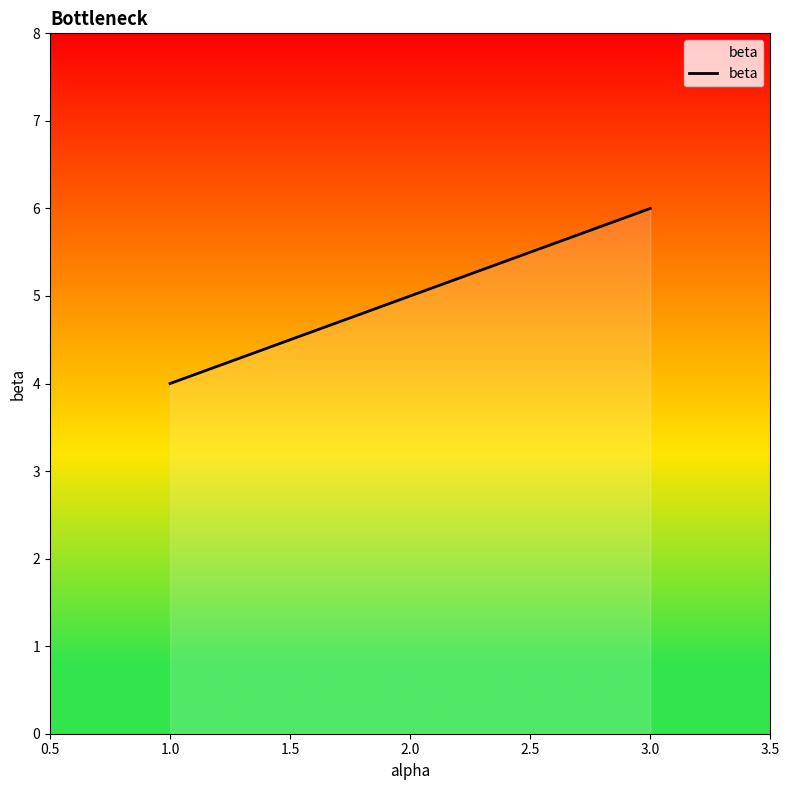

Is it true that the value at 3.0 is 8?

False